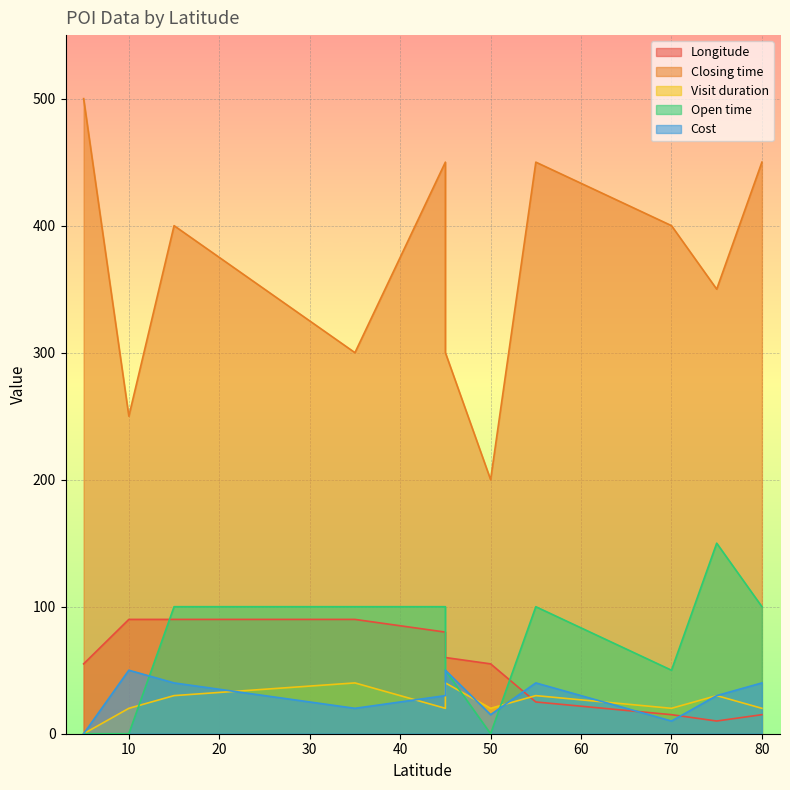

How many interior local valleys does the Closing time series have?

4